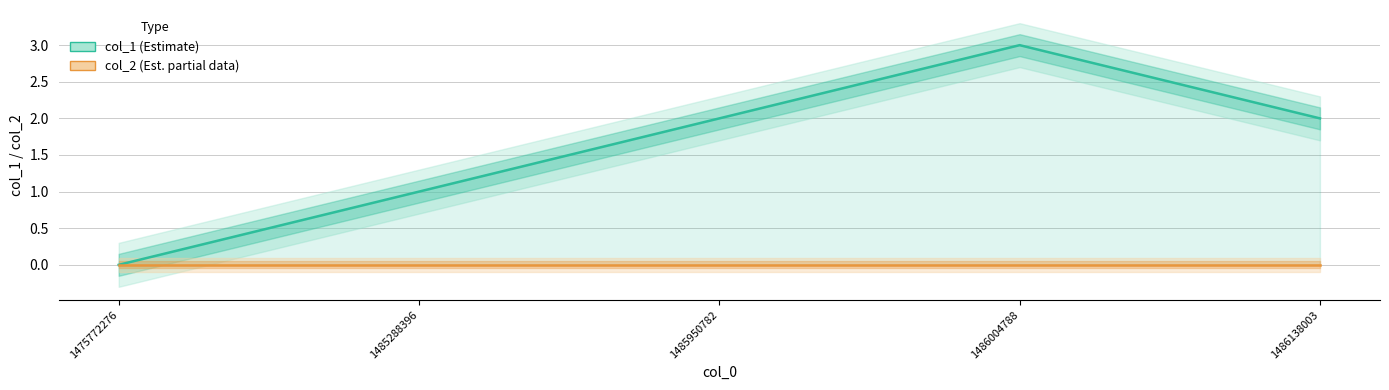

At which category is the sum across all series the highest?

1486004788